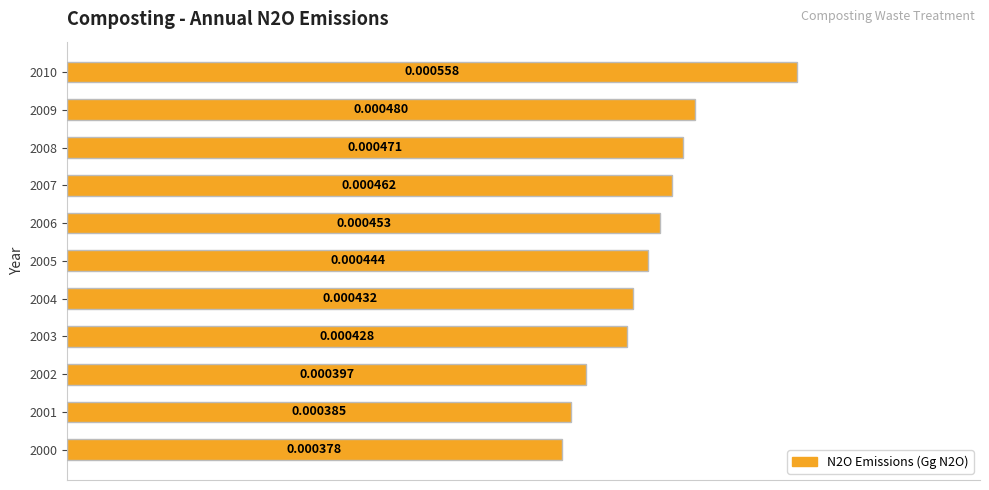

Which has a higher value, 2002 or 2000?

2002